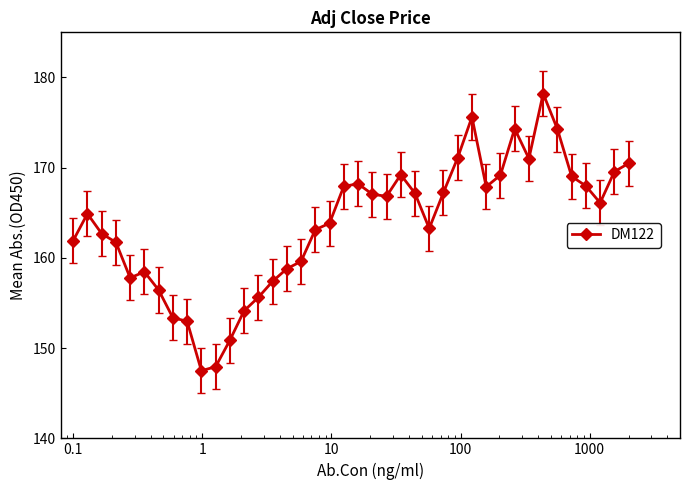

How many points are higher than both their immediate neighbors (excluding endpoints)?

7